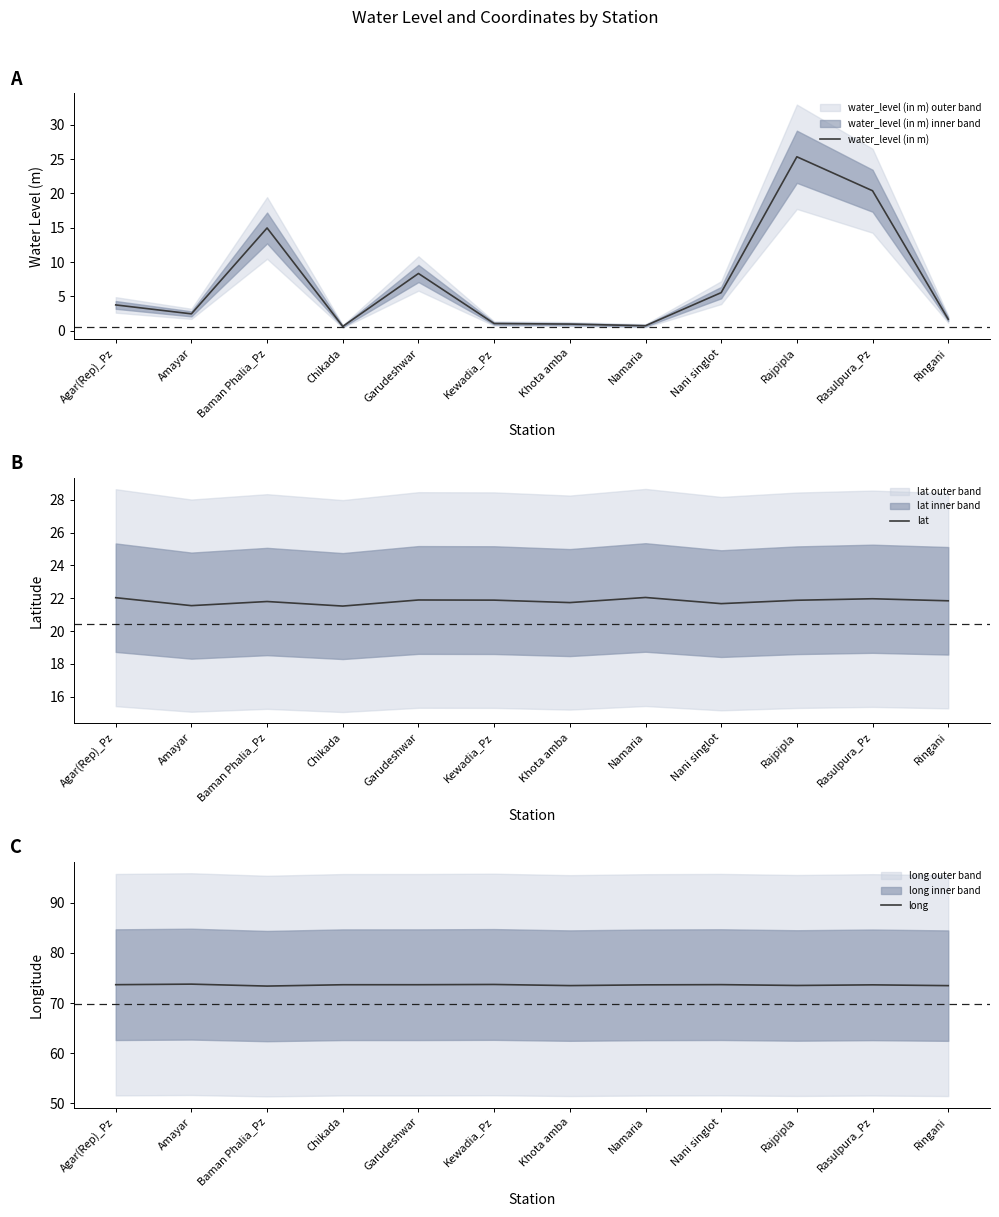

Is it true that long equals 42.6 at Nani singlot?

False